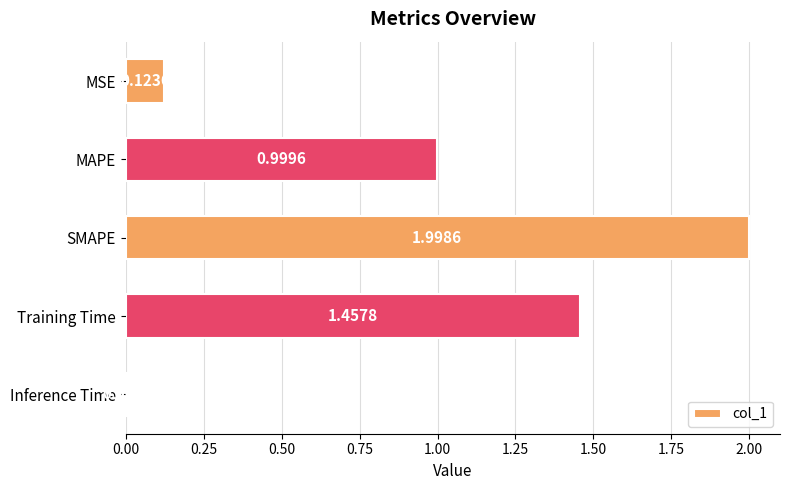

What is the average value?

0.9